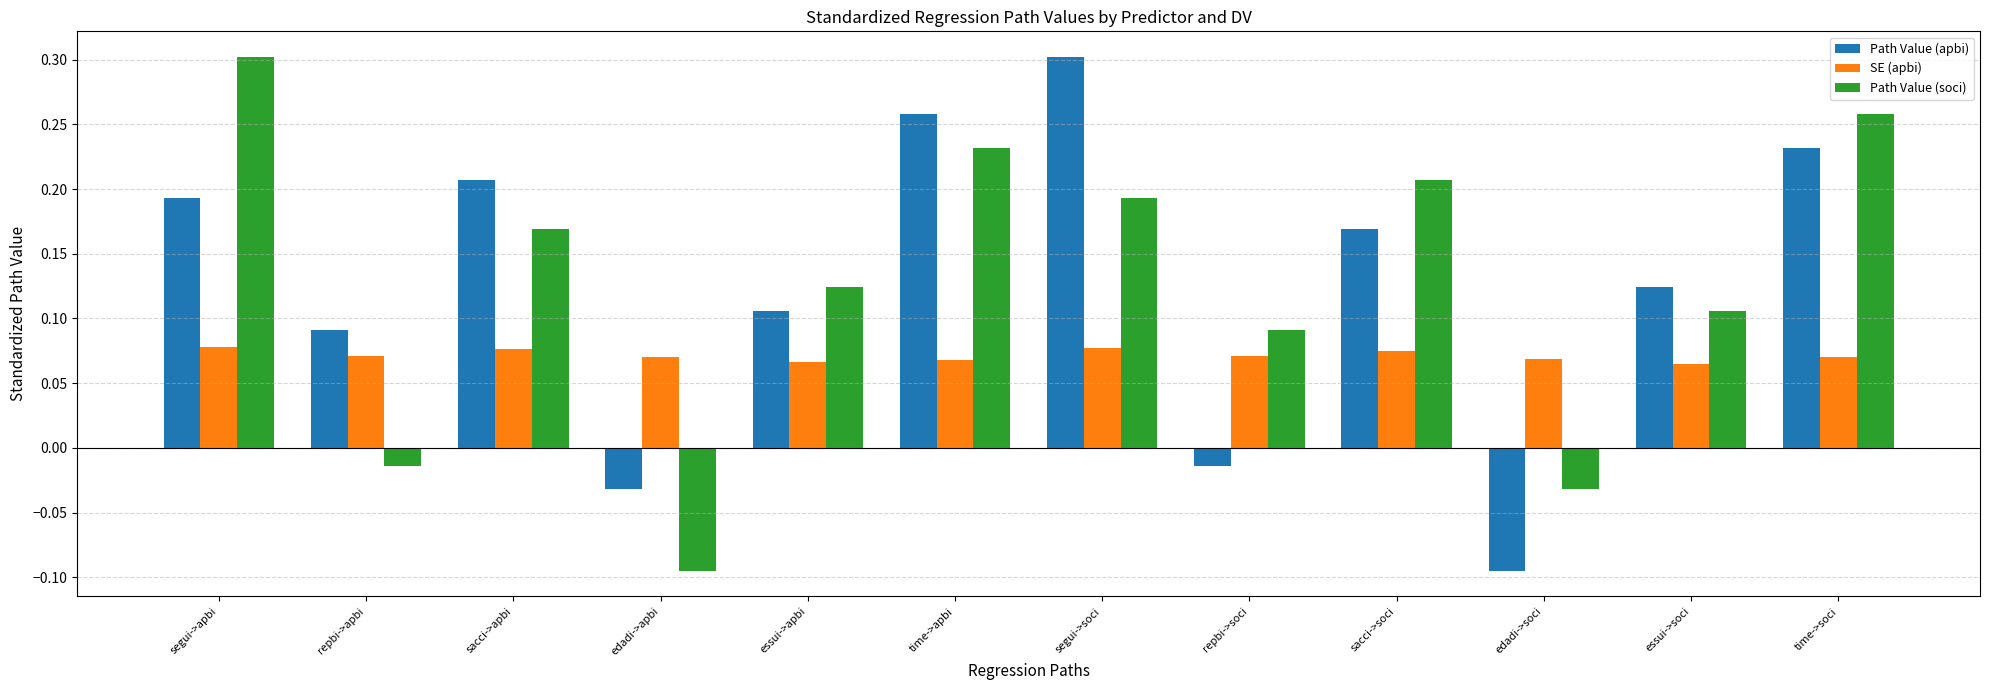

Which category has the highest value in the Path Value (apbi) series?

segui->soci